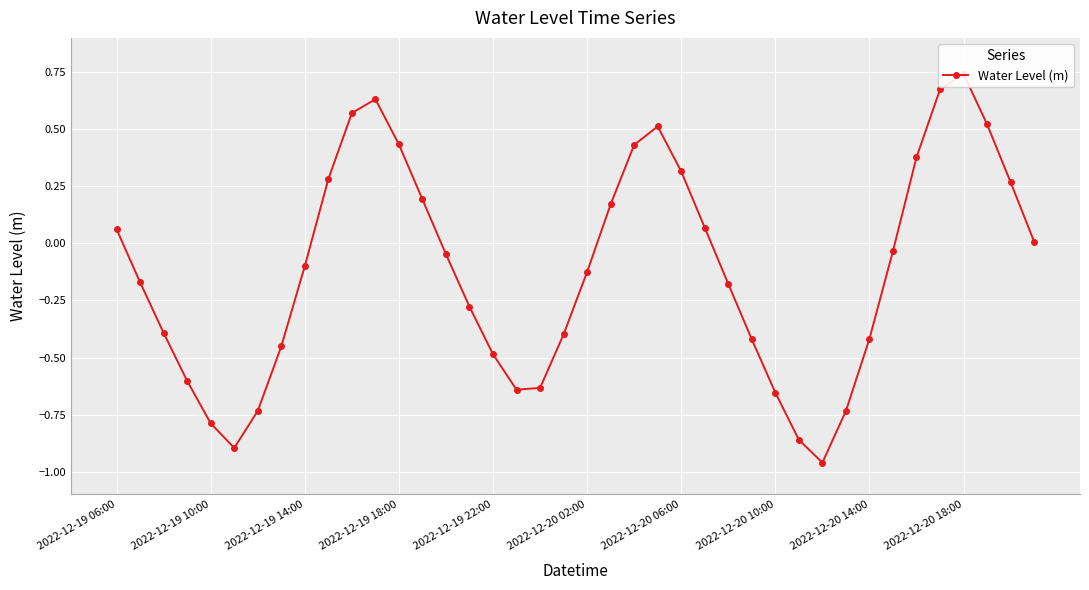

True or false: the data has more than 2 interior local peaks.

True